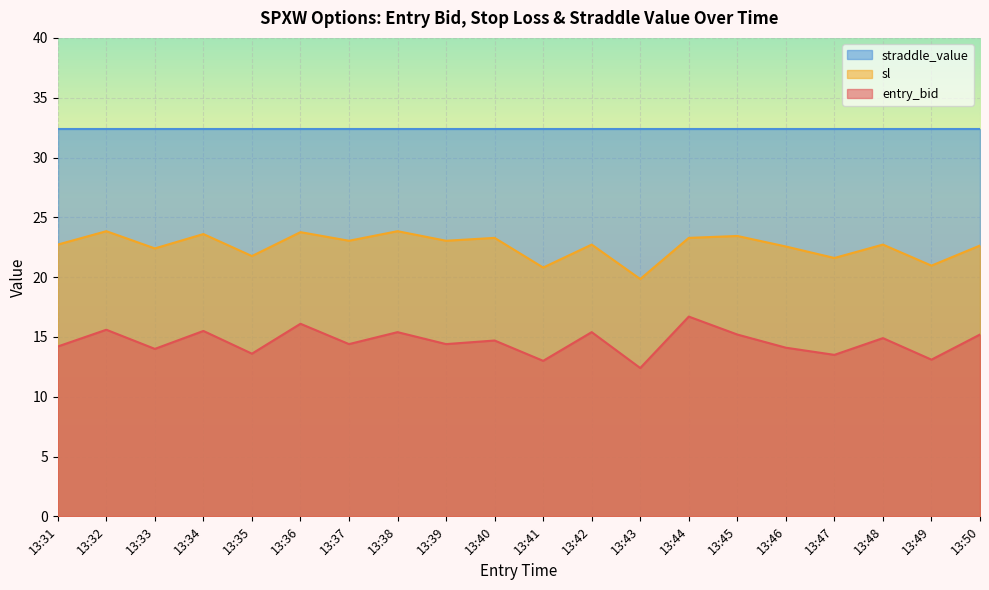

What is the difference between the sl values at 13:48 and 13:33?

0.3